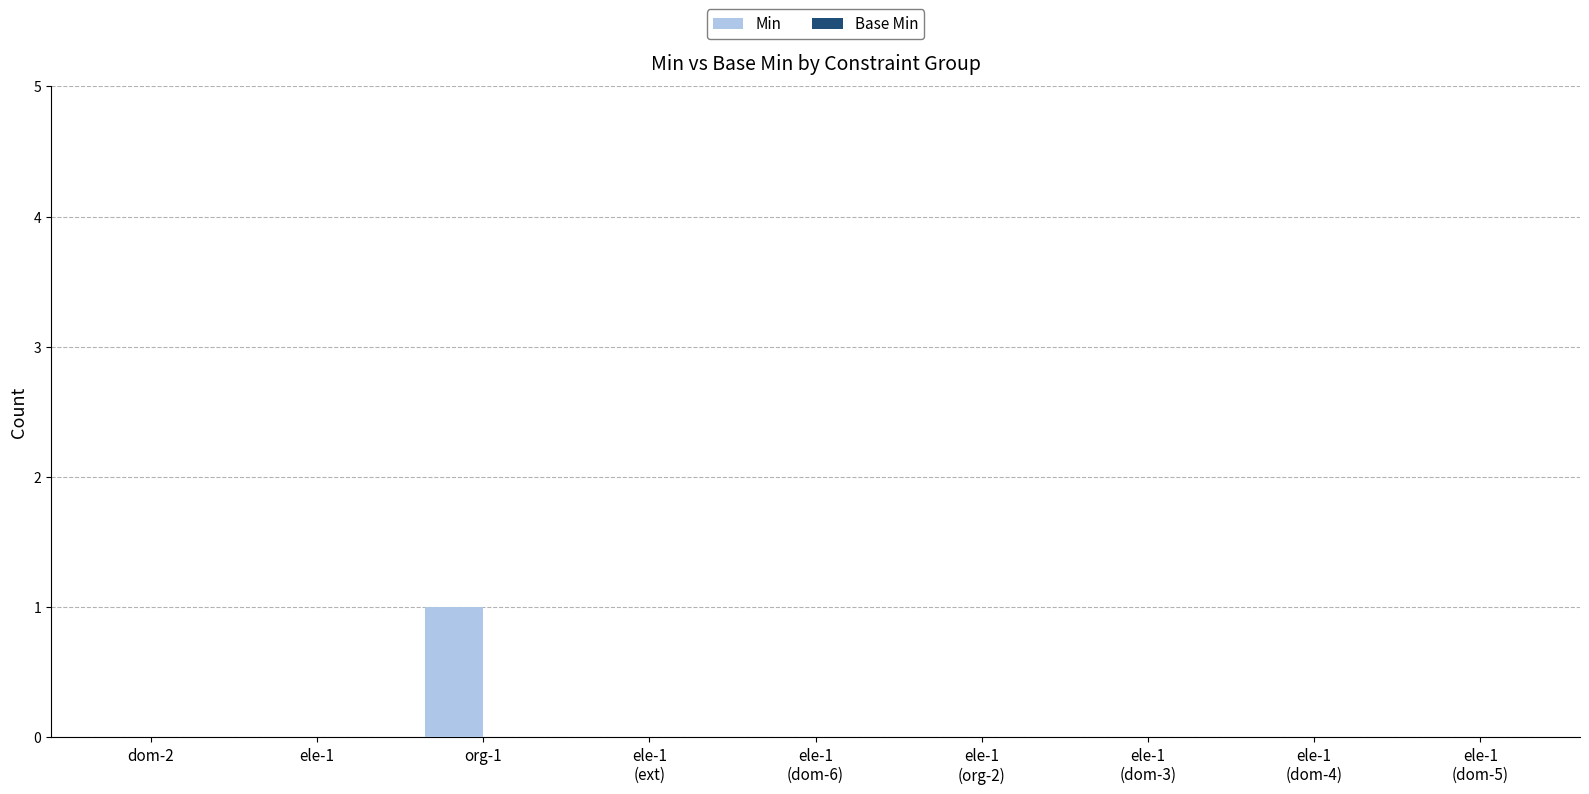

Are the bars horizontal?

No